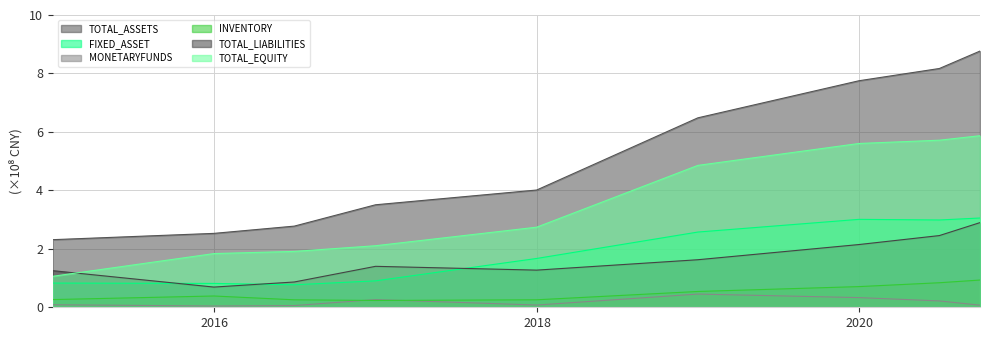

Is the value of TOTAL_LIABILITIES at 2016-06-30 greater than the value of FIXED_ASSET at 2020-06-30?

No